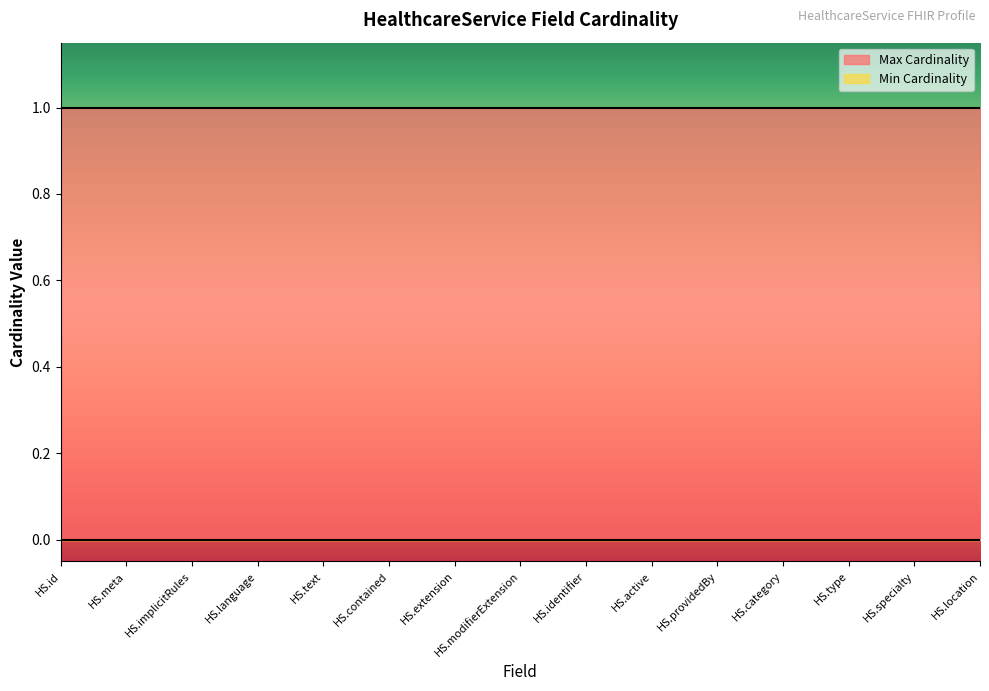

The Max Cardinality series shows 1 at HealthcareService.language. True or false?

True